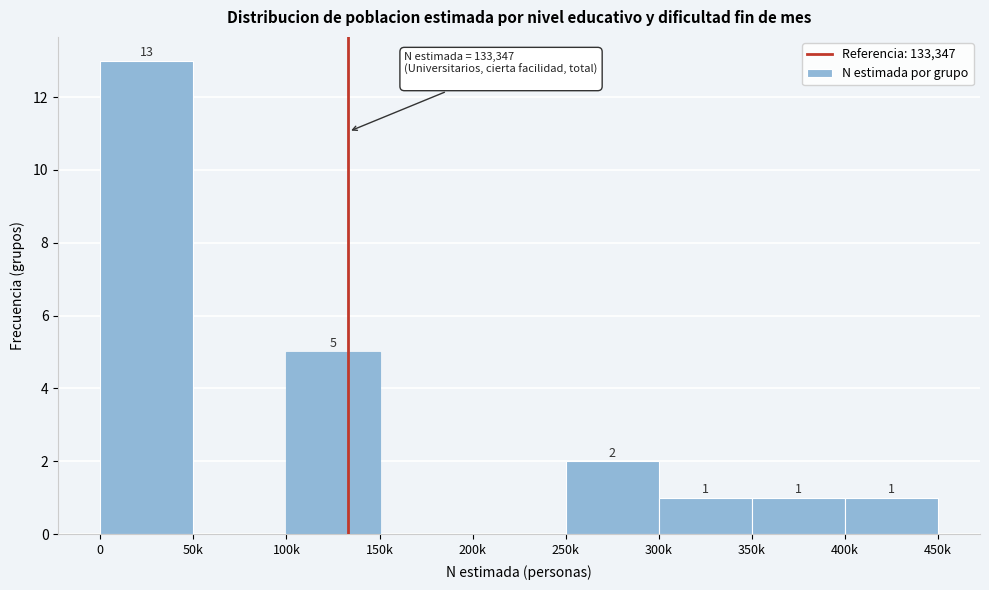

Reading left to right, extract all data points from this chart.

0=13	50k=0	100k=5	150k=0	200k=0	250k=2	300k=1	350k=1	400k=1